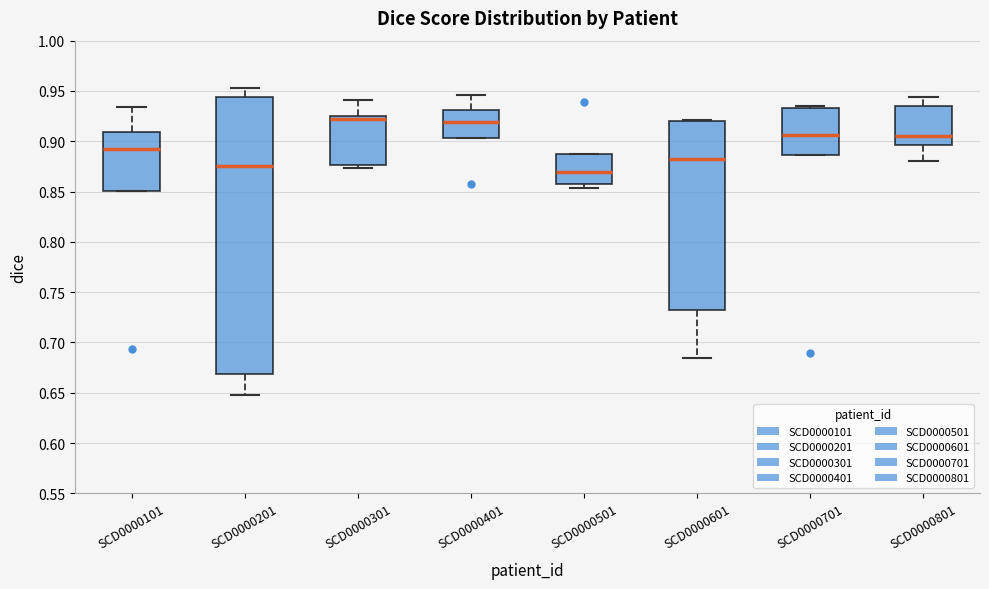

Comparing the boxes themselves (not the whiskers), which one is the tallest?

SCD0000201